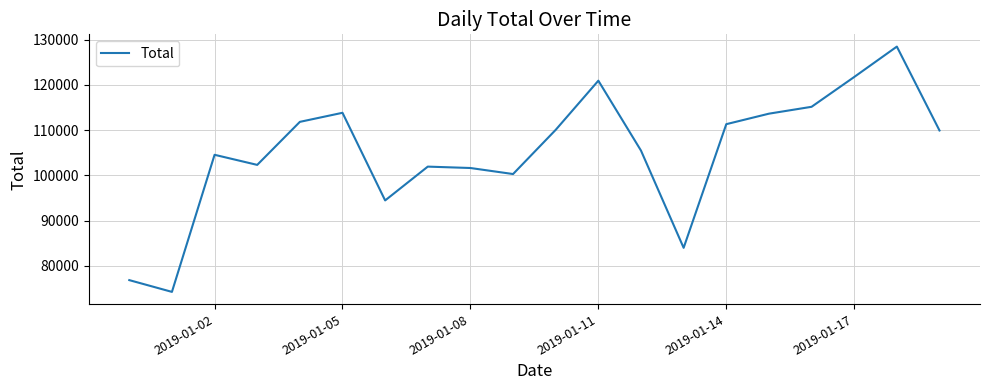

What is the greatest value displayed?

128459